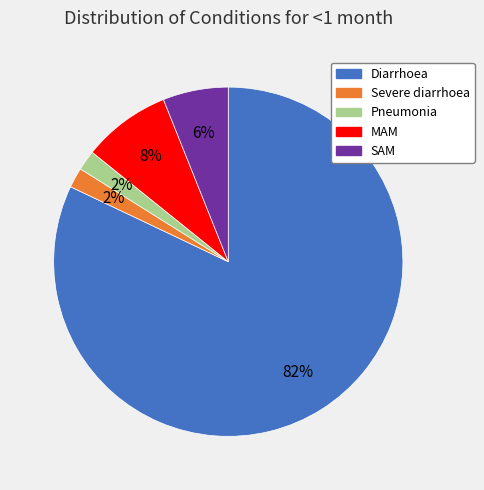

Which has a higher value, MAM or Diarrhoea?

Diarrhoea